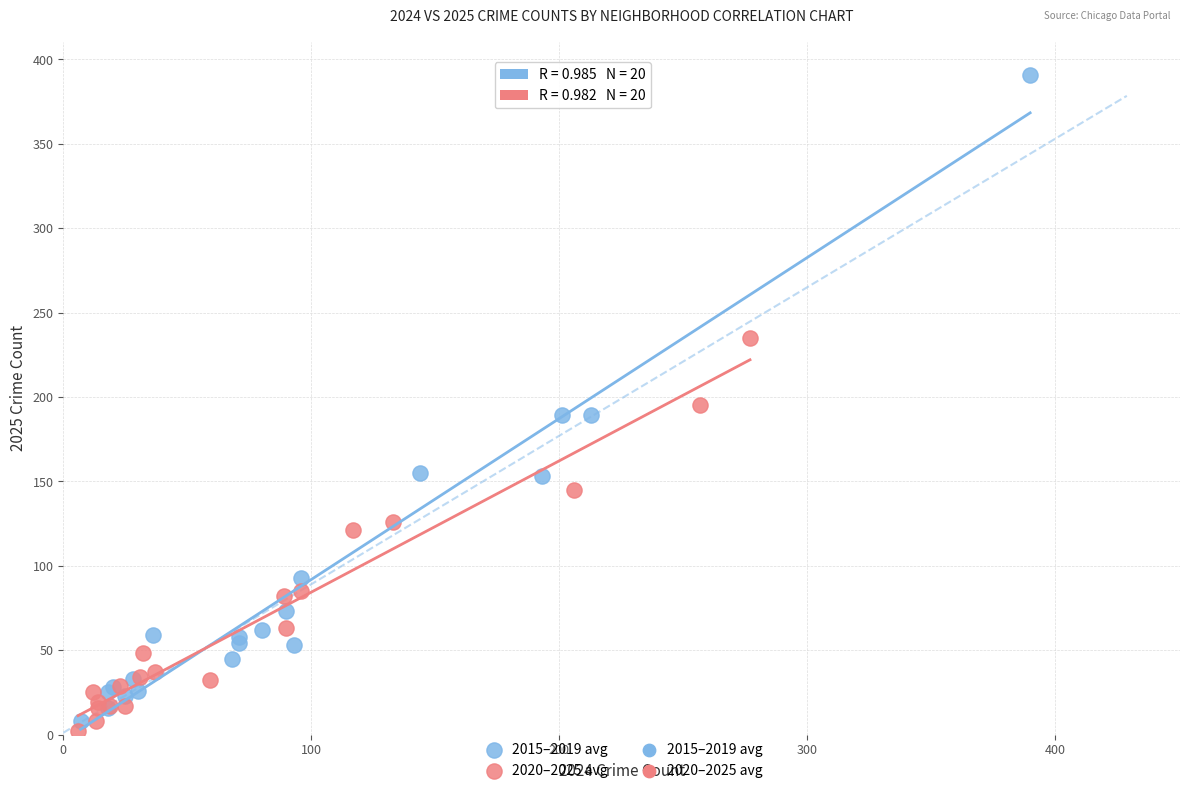

Which series has the largest Y range (max minus min)?

2015–2019 avg